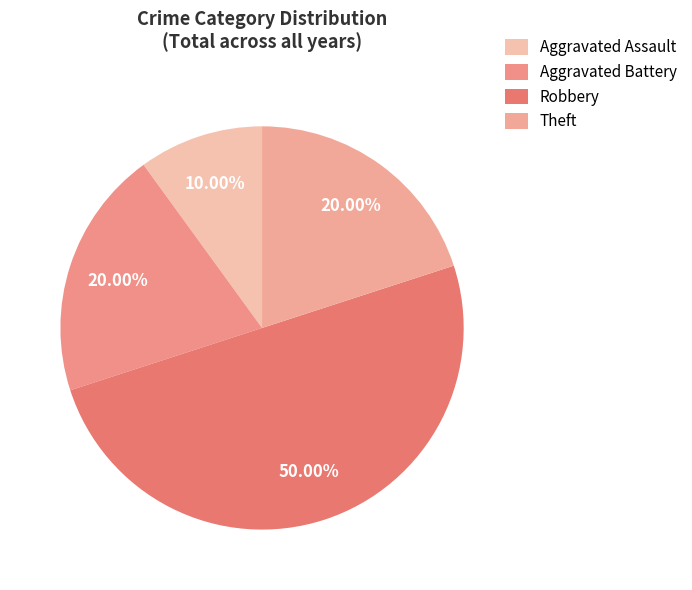

To the nearest percent, what is the difference between the Aggravated Assault and Aggravated Battery slice percentages?

10%